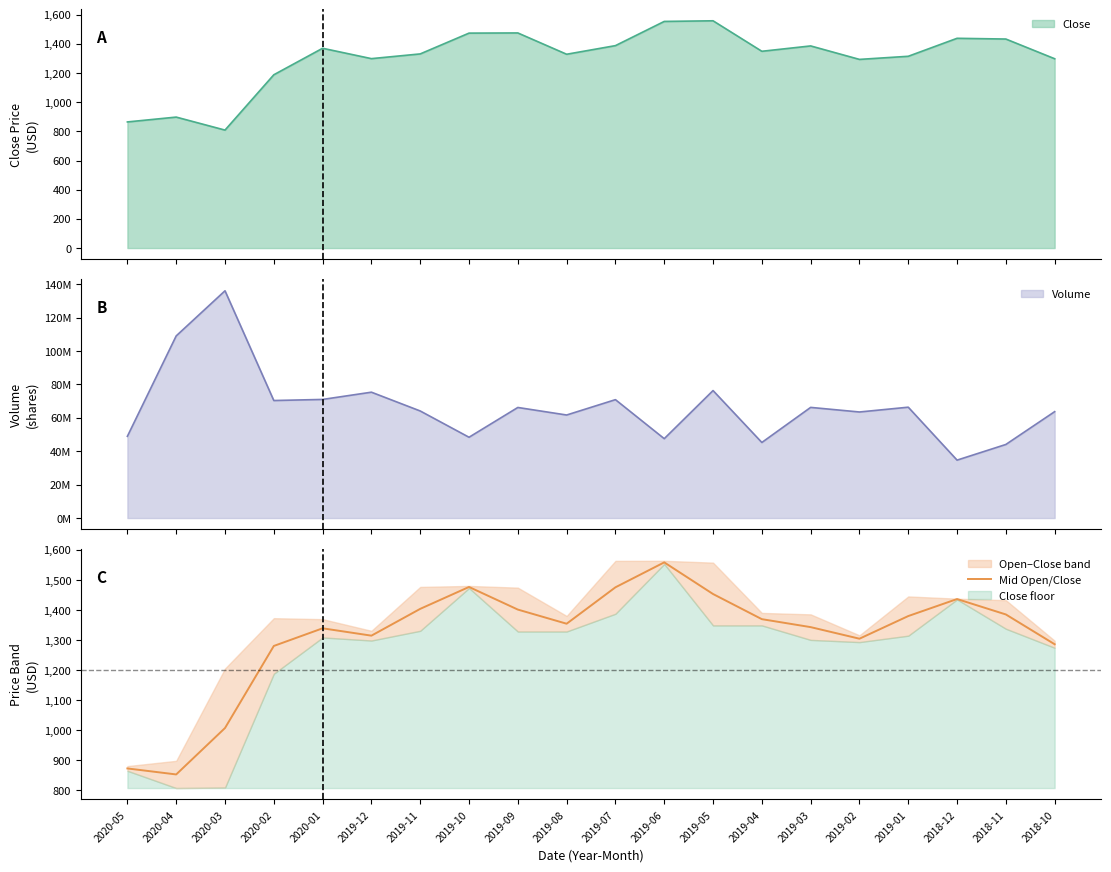

Between 2019-10 and 2019-02, which is larger?

2019-10